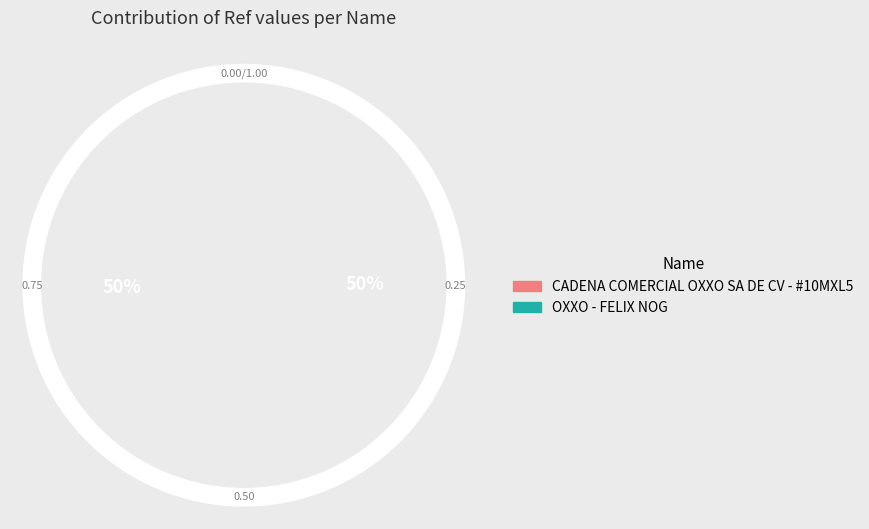

Approximately how many times larger is the value at OXXO - FELIX NOG compared to CADENA COMERCIAL OXXO SA DE CV - #10MXL5?

1.0